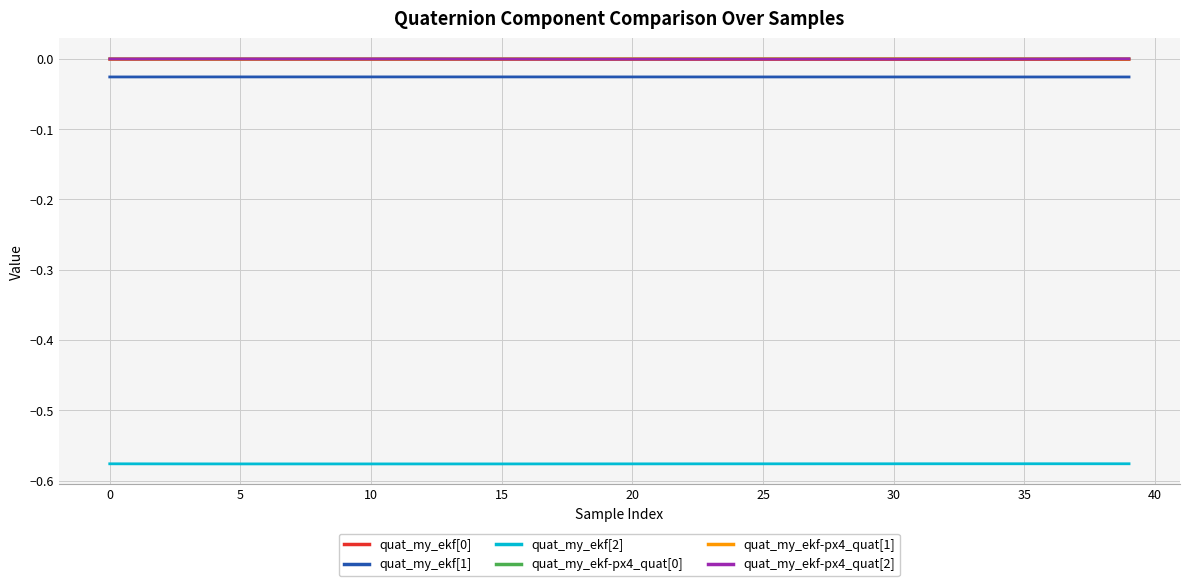

True or false: quat_my_ekf[0] and quat_my_ekf-px4_quat[2] intersect in this chart.

False